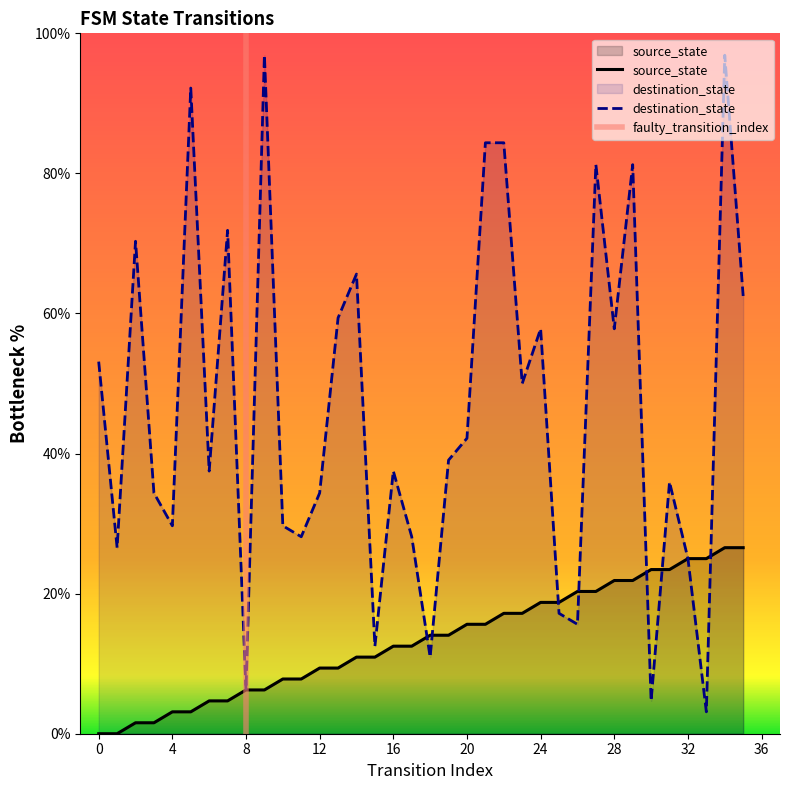

What are all the series names shown in the legend?

source_state, destination_state